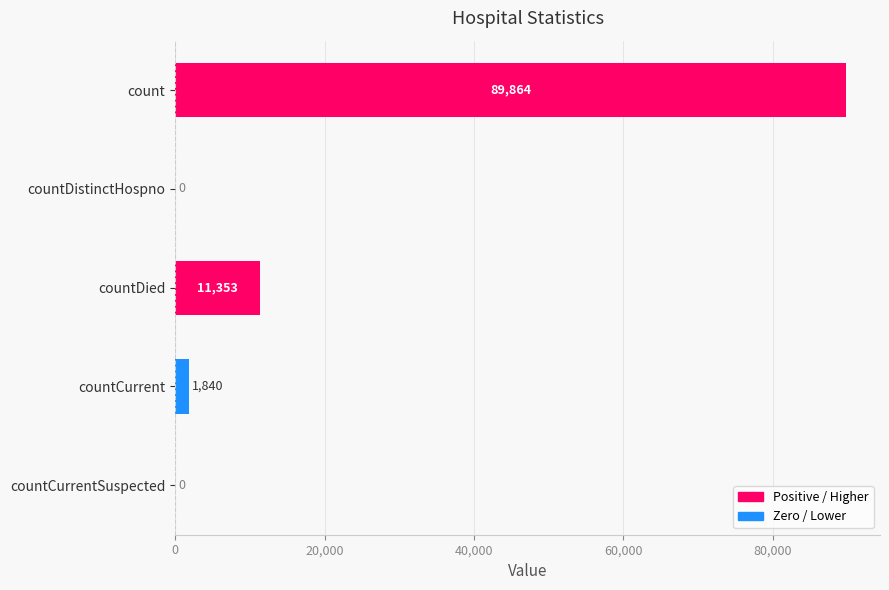

Are the bars horizontal?

Yes